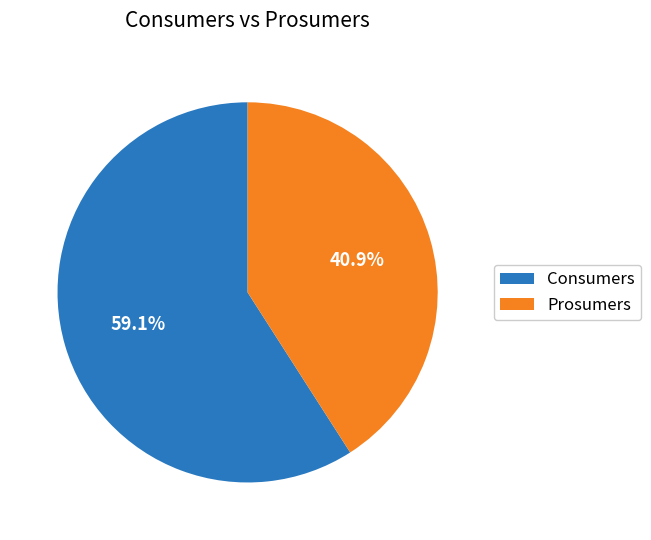

True or false: Prosumers accounts for 41% of the total.

True